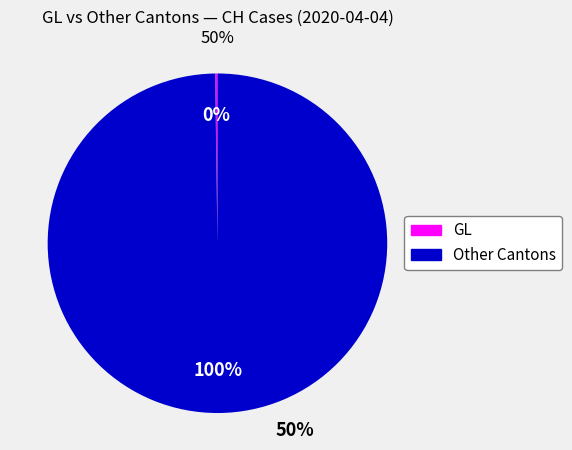

To the nearest percent, what is the average slice percentage?

50%